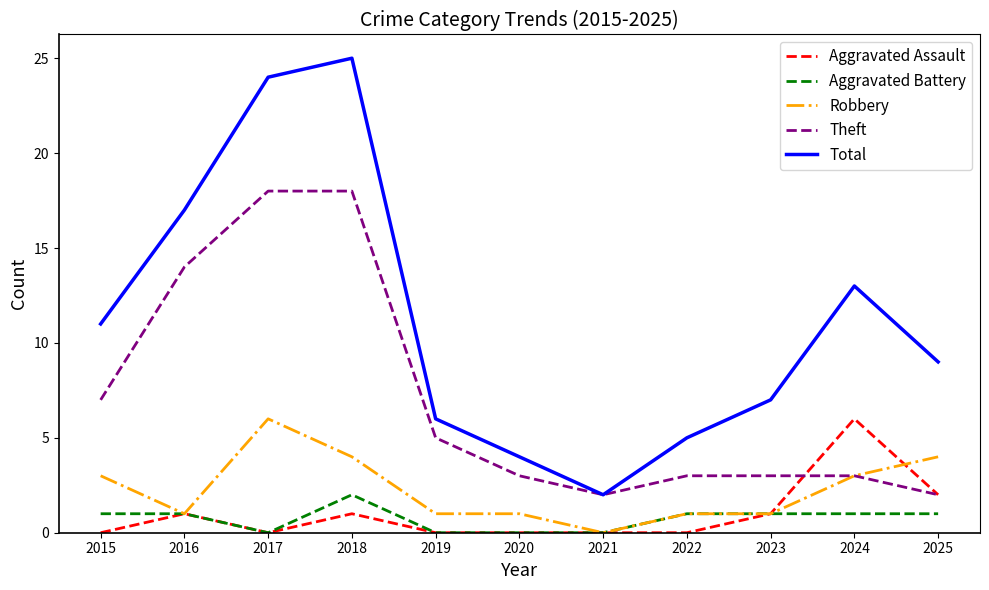

True or false: Aggravated Battery and Total cross at least once.

False